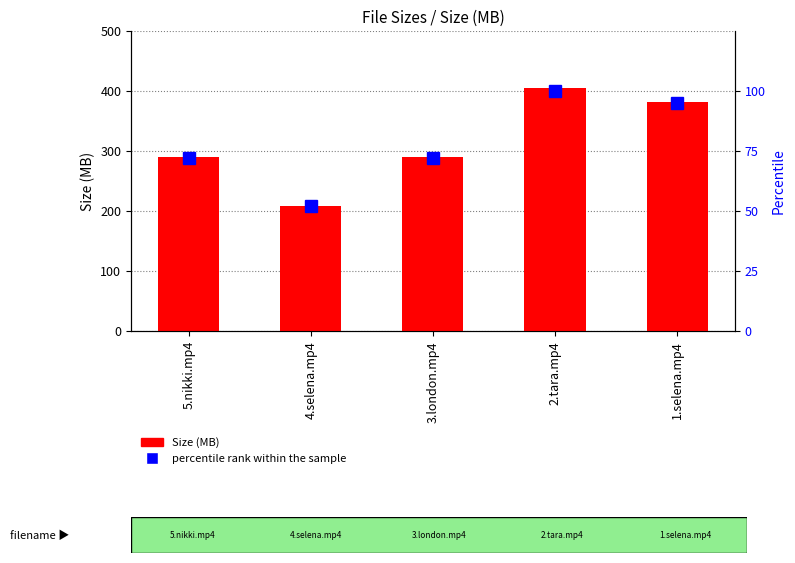

Which category has the highest value across all series?

2.tara.mp4